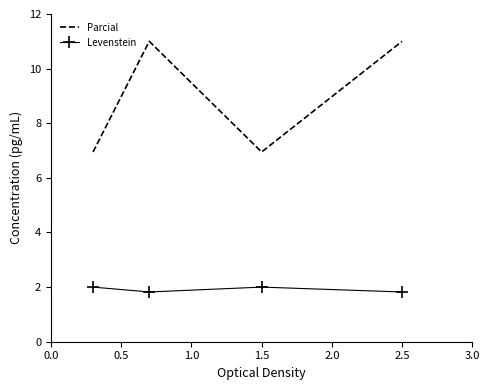

Reading right to left, extract all data points from this chart.

Parcial: 11.0	6.9	11.0	6.9
Levenstein: 1.8	2.0	1.8	2.0